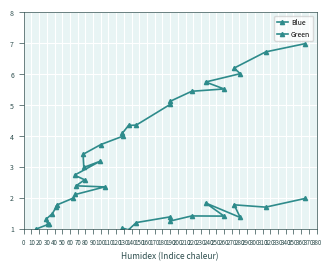

True or false: Blue and Green intersect in this chart.

True